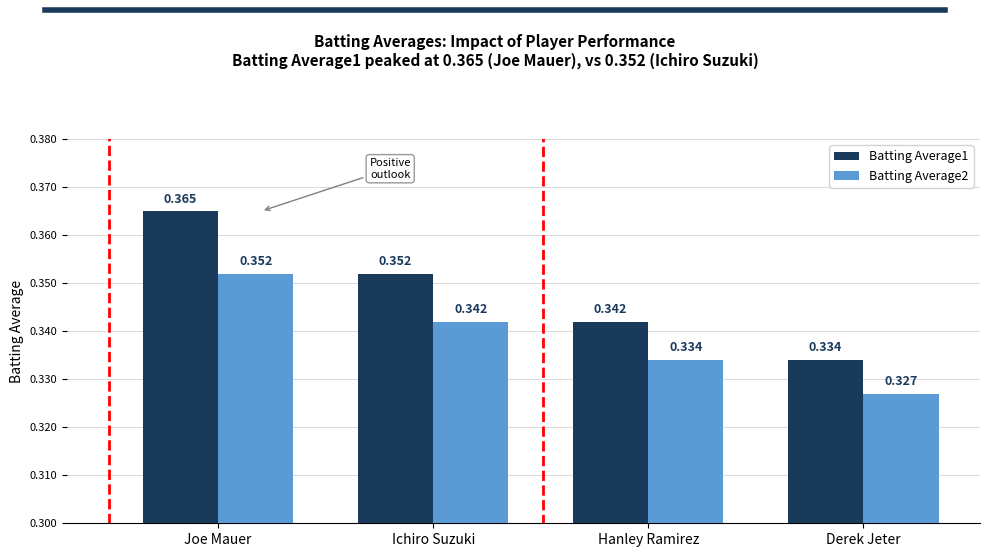

Are the bars horizontal?

No